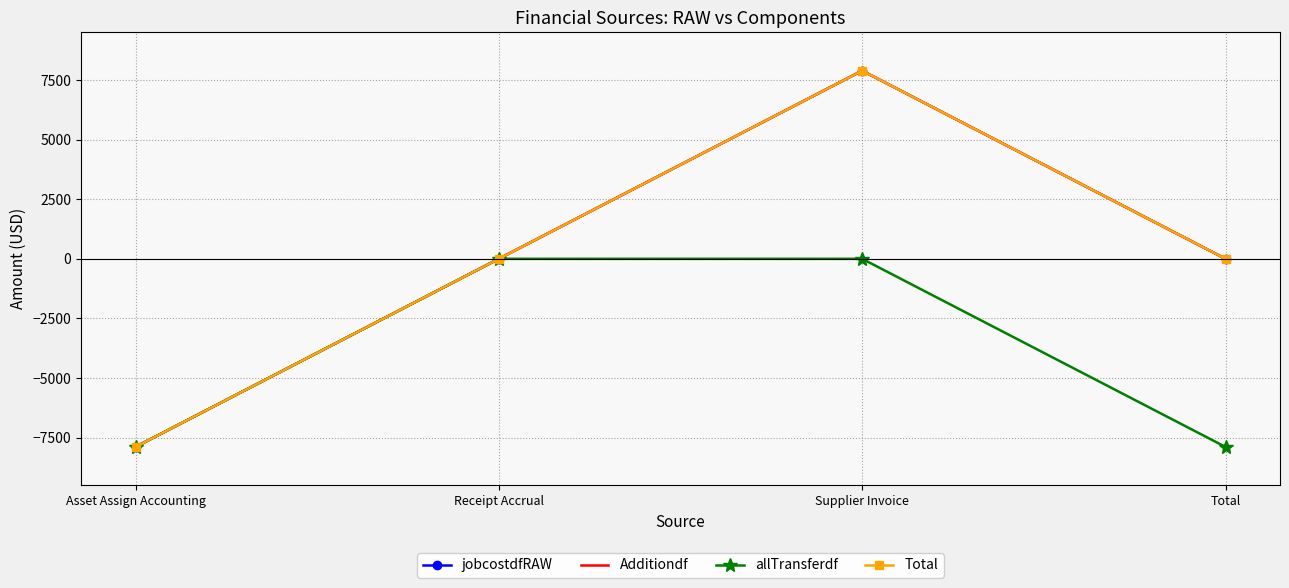

At how many categories does at least one series exceed 6702?

1